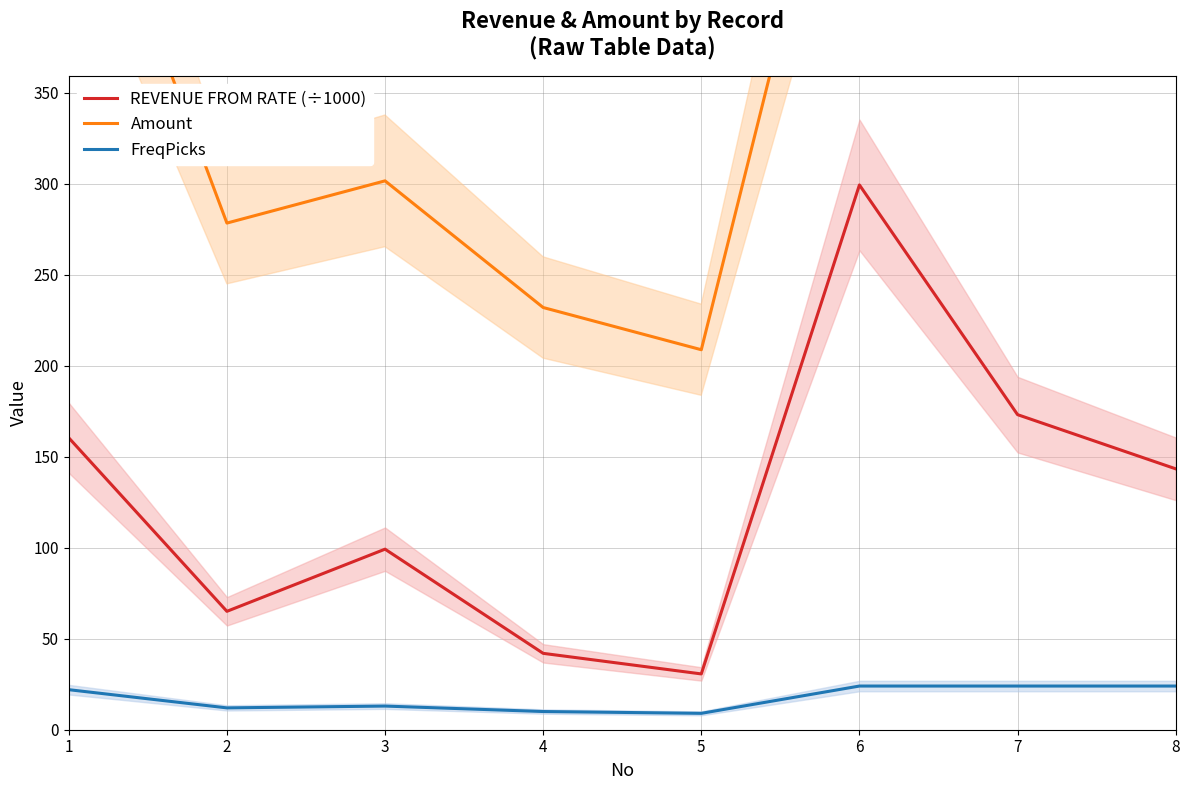

Reading left to right, what are all the values shown in this chart?

REVENUE FROM RATE (÷1000): 1=160.4	2=65.1	3=99.2	4=42.0	5=30.7	6=299.4	7=173.1	8=143.4
Amount: 1=510.4	2=278.4	3=301.6	4=232.0	5=208.8	6=556.8	7=556.8	8=556.8
FreqPicks: 1=22.0	2=12.0	3=13.0	4=10.0	5=9.0	6=24.0	7=24.0	8=24.0